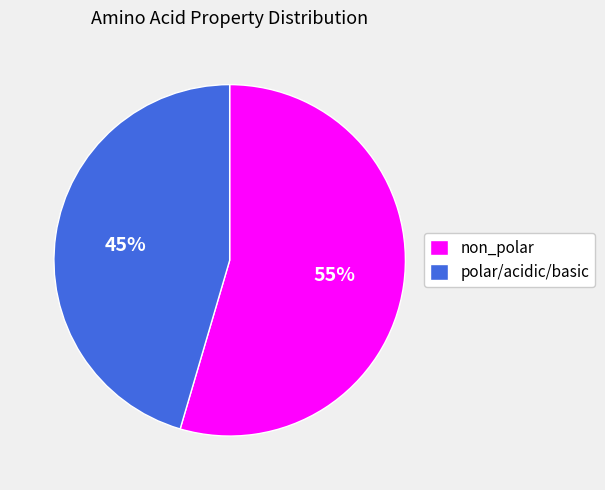

To the nearest percent, what portion does non_polar represent?

55%